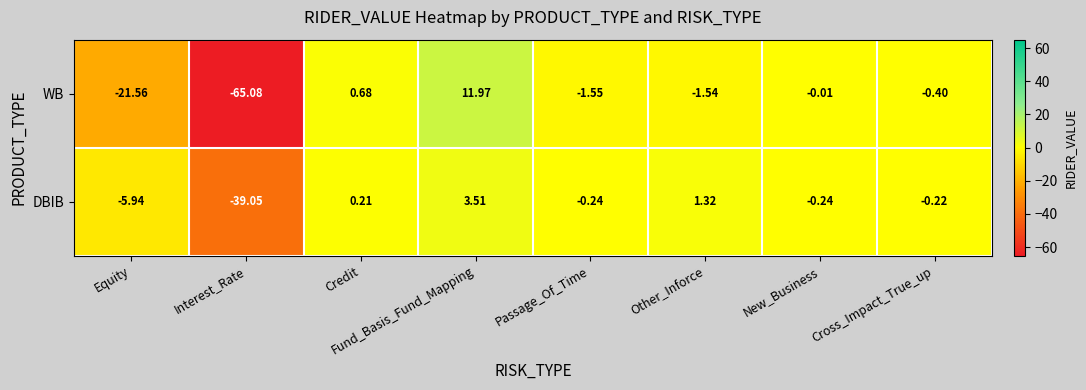

What is the greatest value displayed?

12.0